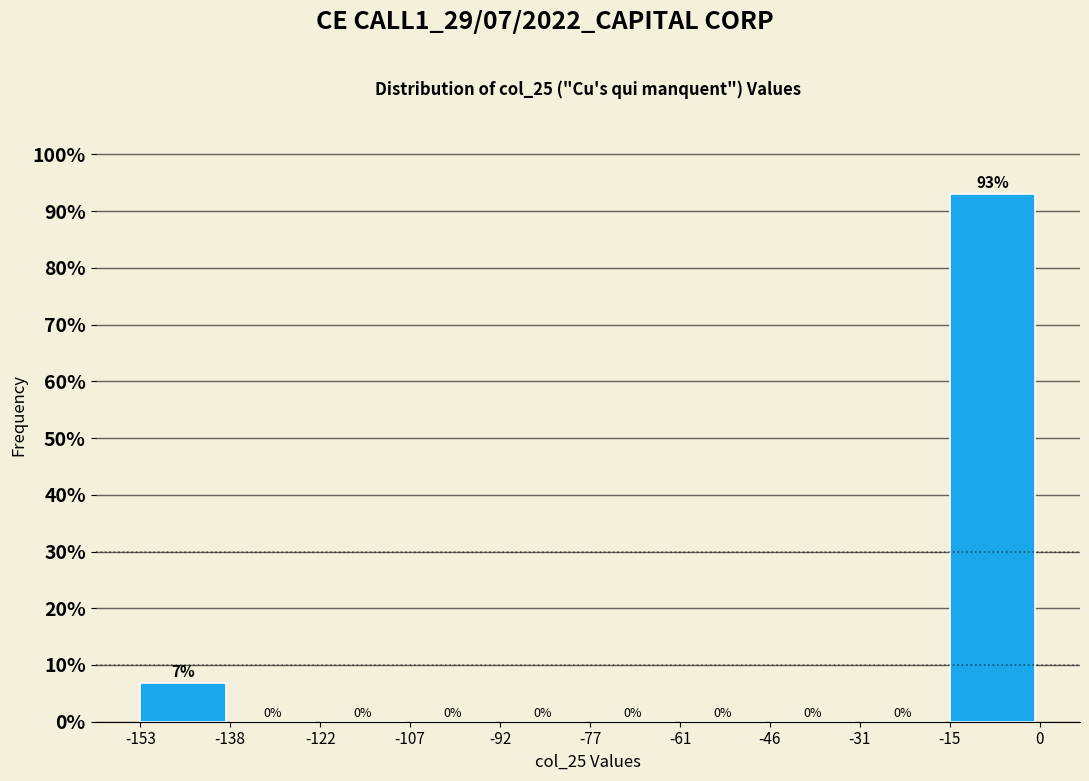

Over which range of the x-axis is the bar tallest?

-15 to 0